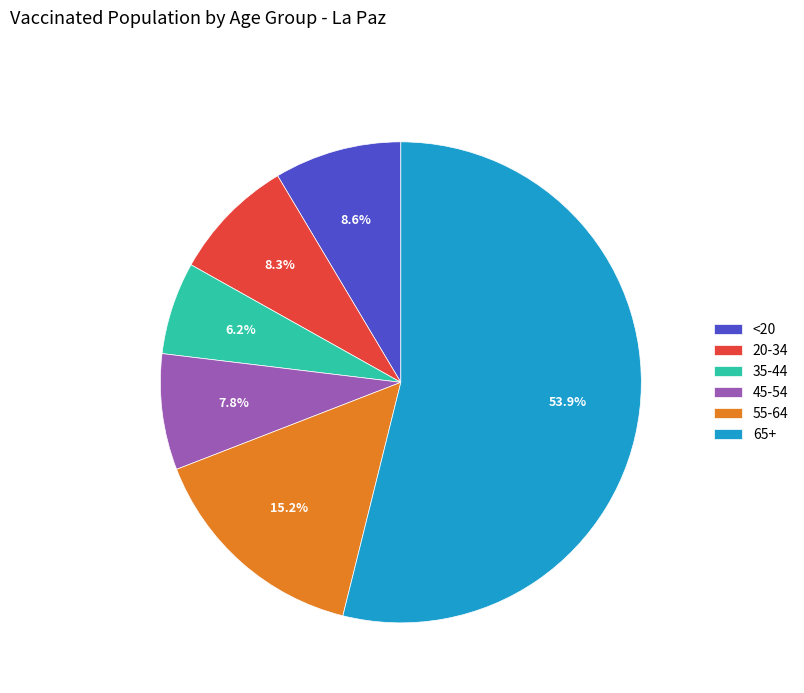

Between 20-34 and 65+, which is larger?

65+